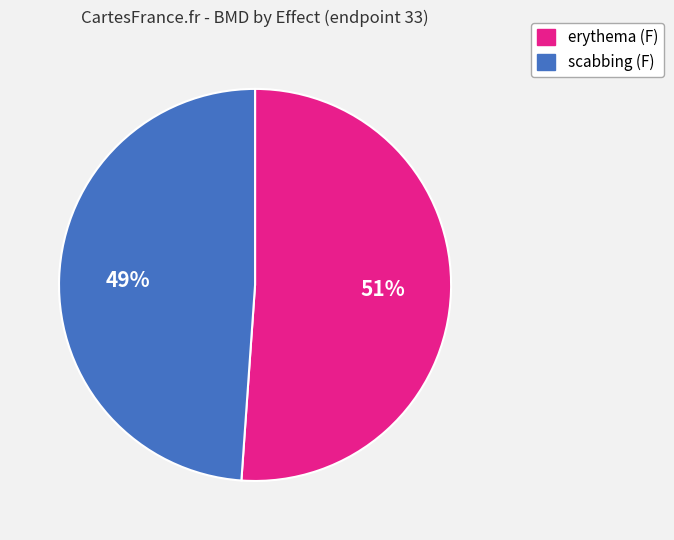

To the nearest percent, what is the difference between the largest and smallest slice percentages?

2%